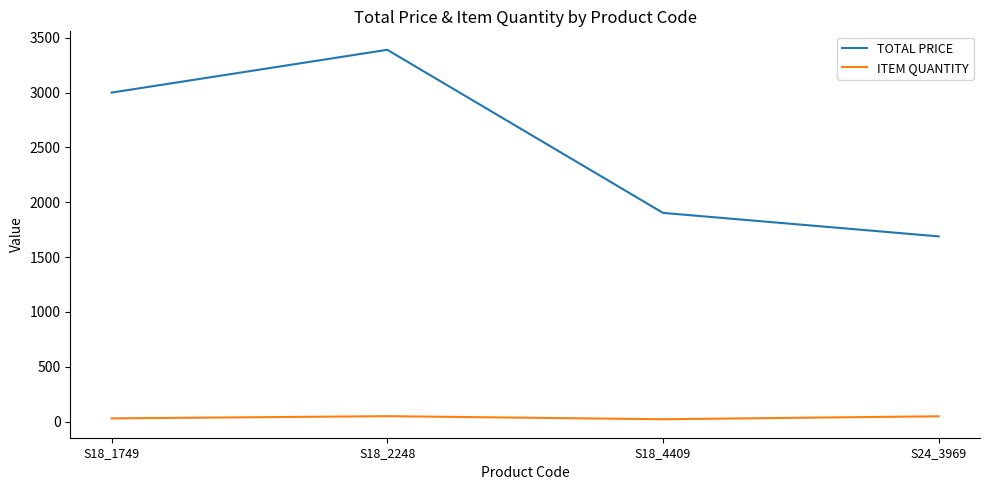

Is it true that ITEM QUANTITY equals 49.0 at S24_3969?

True